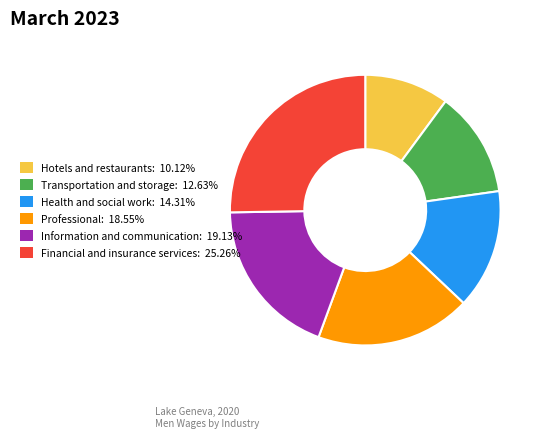

Is there any slice that represents more than half of the pie?

No